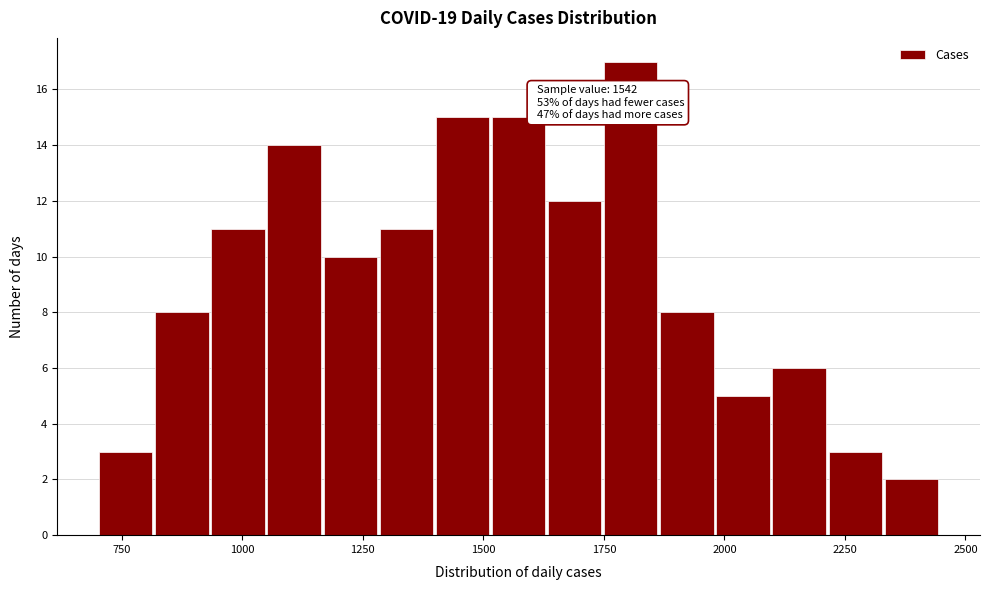

Around what value on the x-axis is the tallest bar? Give the approximate position of its centre, as read against the axis.

1800